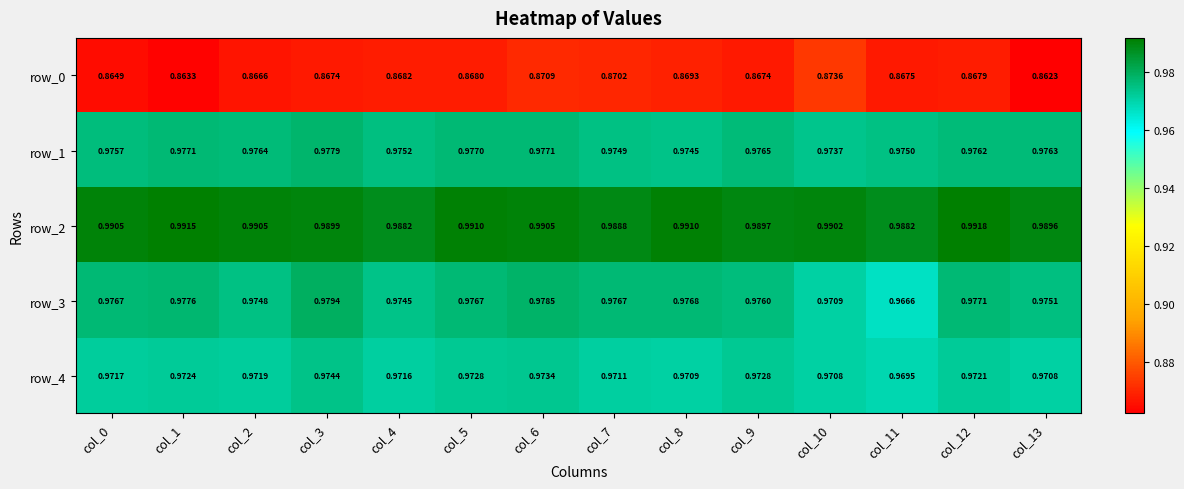

At which label is row_0 closest to 0?

col_13